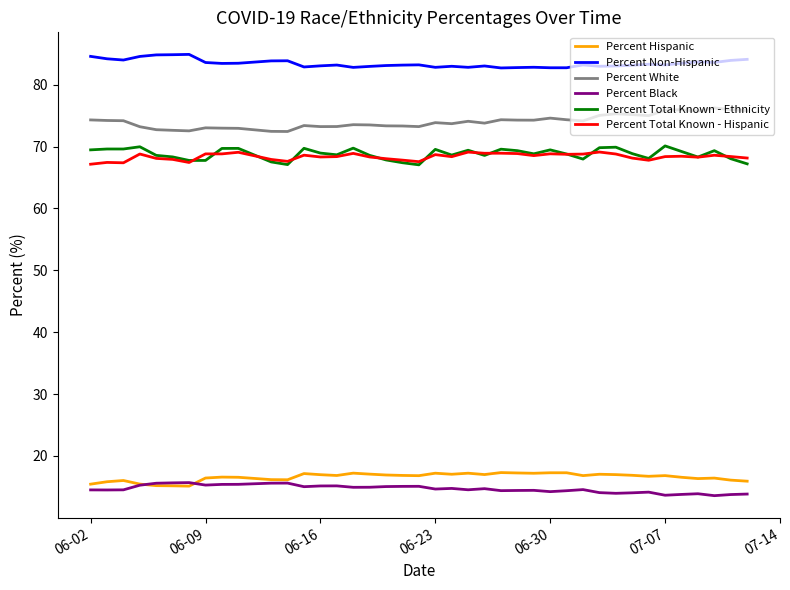

What is the average value of the Percent Hispanic series?

16.6